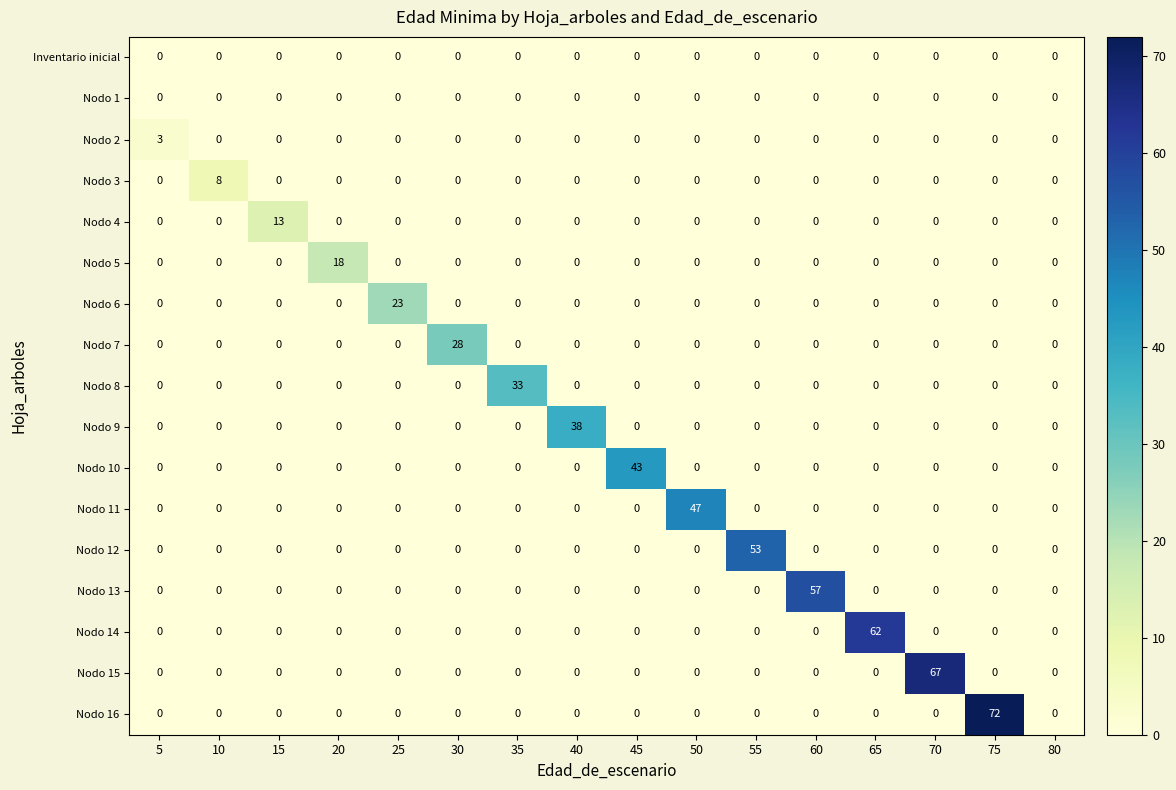

Which series has the largest range (max minus min)?

Nodo 16